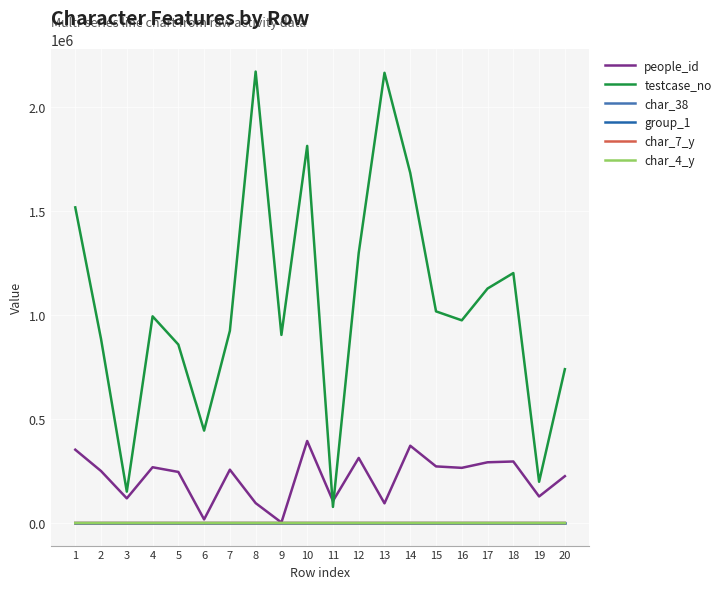

Where does the char_4_y series first go above 21?

5